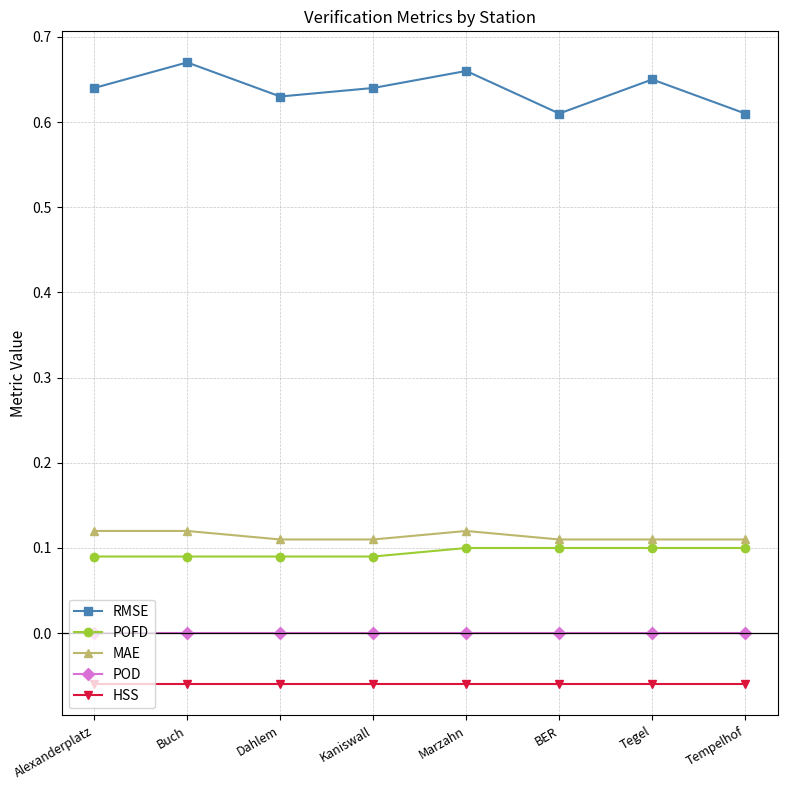

What is the sum of all MAE values?

0.9